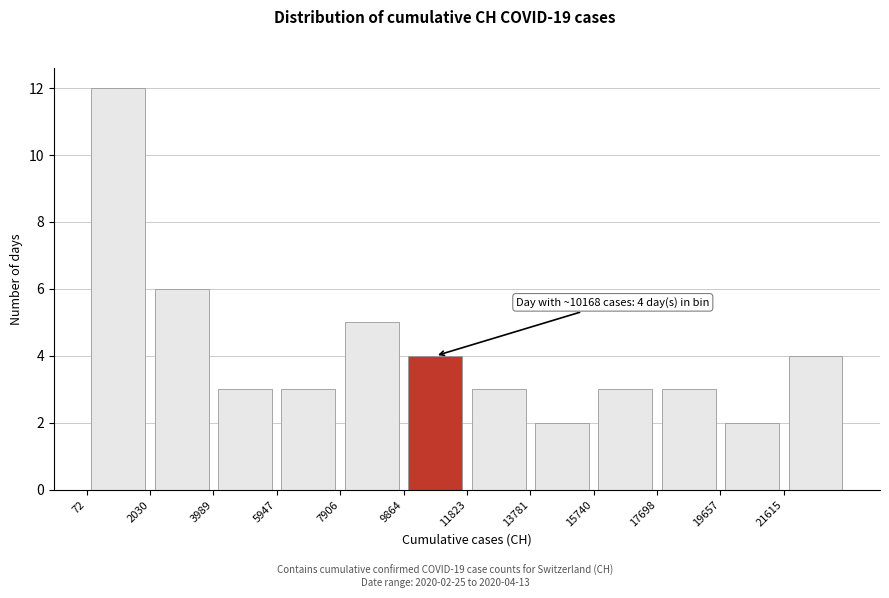

Over which range of the x-axis is the bar tallest?

0 to 2000